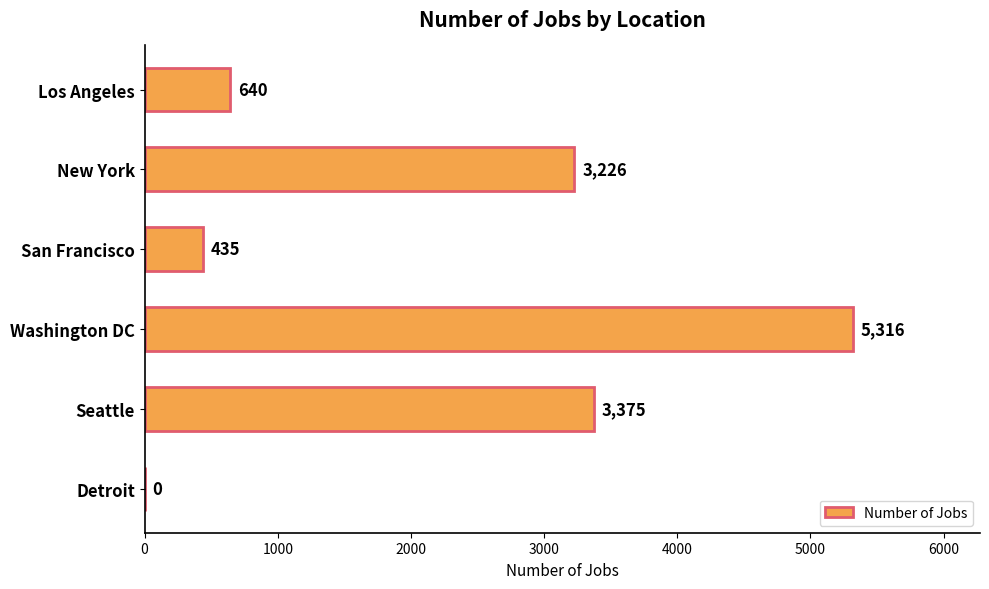

Is it true that the value at Detroit is 0?

True